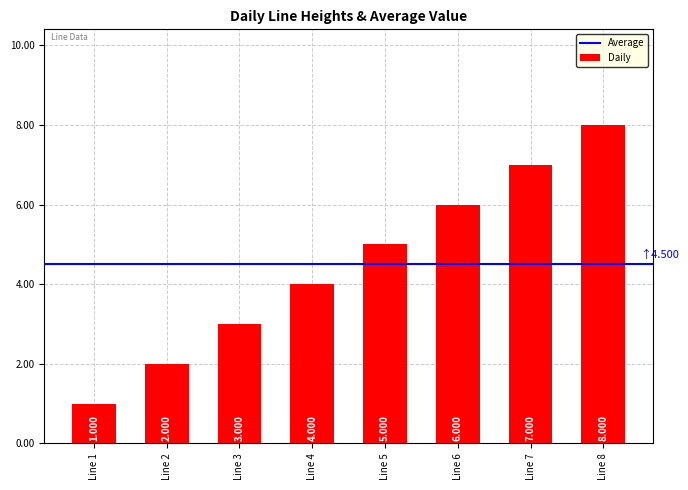

True or false: the data shows 5 at Line 5.

True